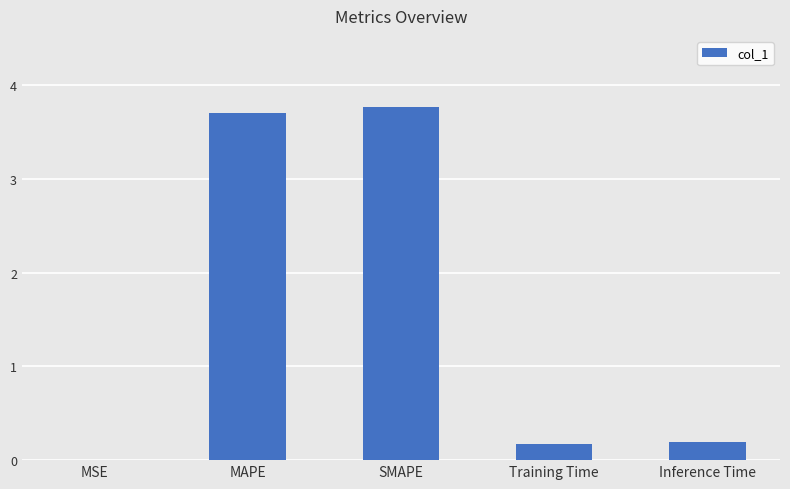

True or false: the data shows 0.2 at Training Time.

True